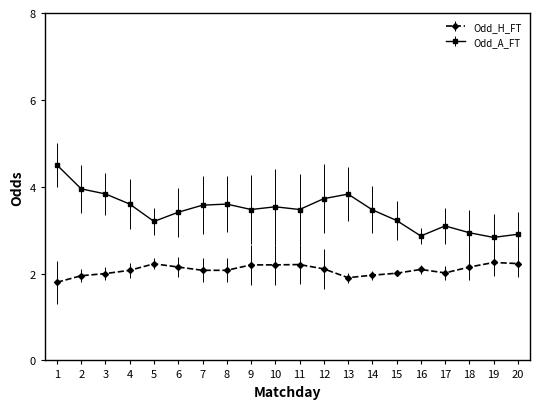

True or false: Odd_H_FT has a value of 0.5 at 13.

False